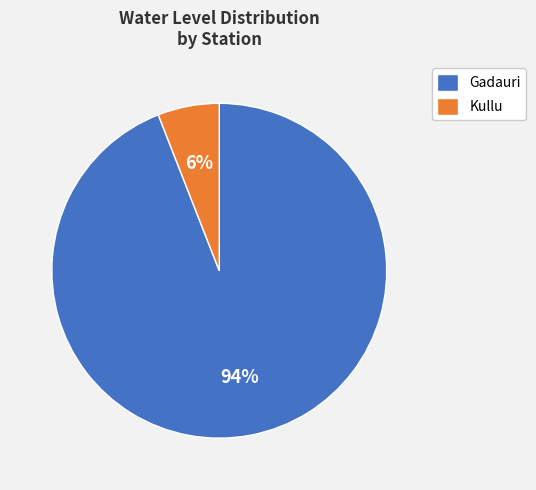

Which has a higher value, Gadauri or Kullu?

Gadauri